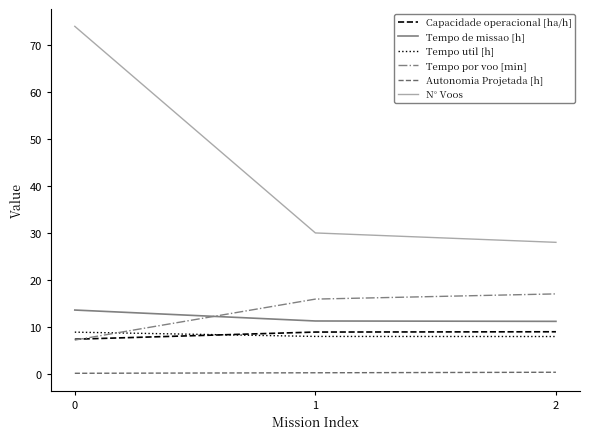

What is the lowest value of the Tempo util [h] series?

7.9